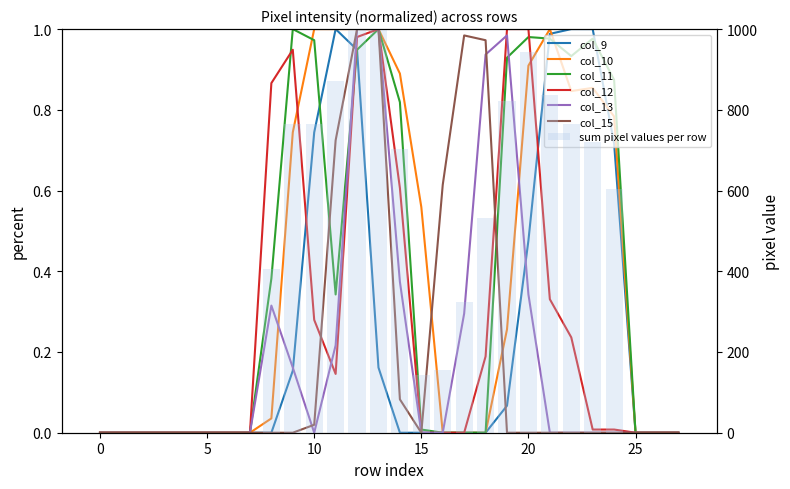

How many series are shown in this chart?

6